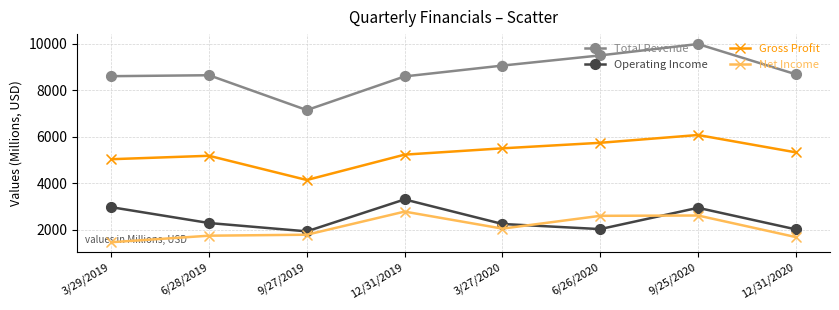

Which series has the widest spread of values?

Total Revenue